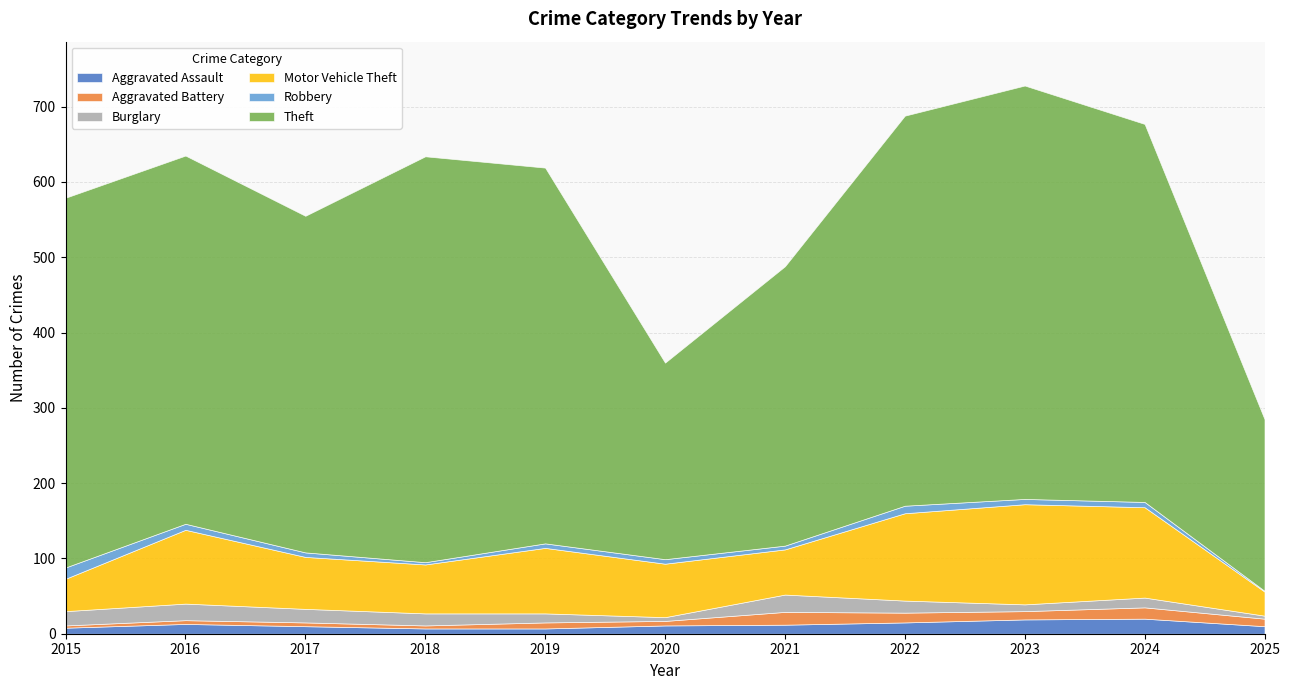

Which series changed the most between 2019 and 2021?

Theft